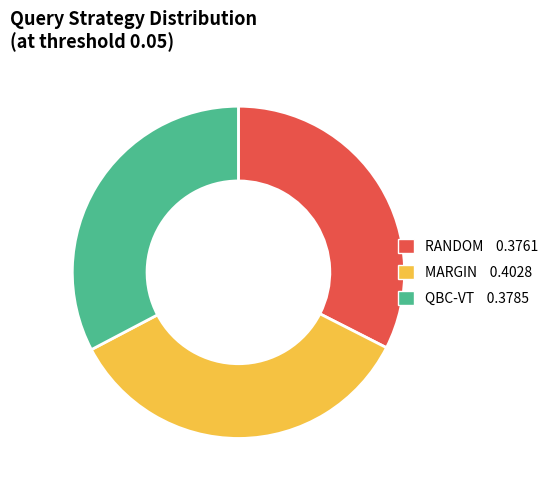

The QBC-VT slice represents 40% of the pie. True or false?

False